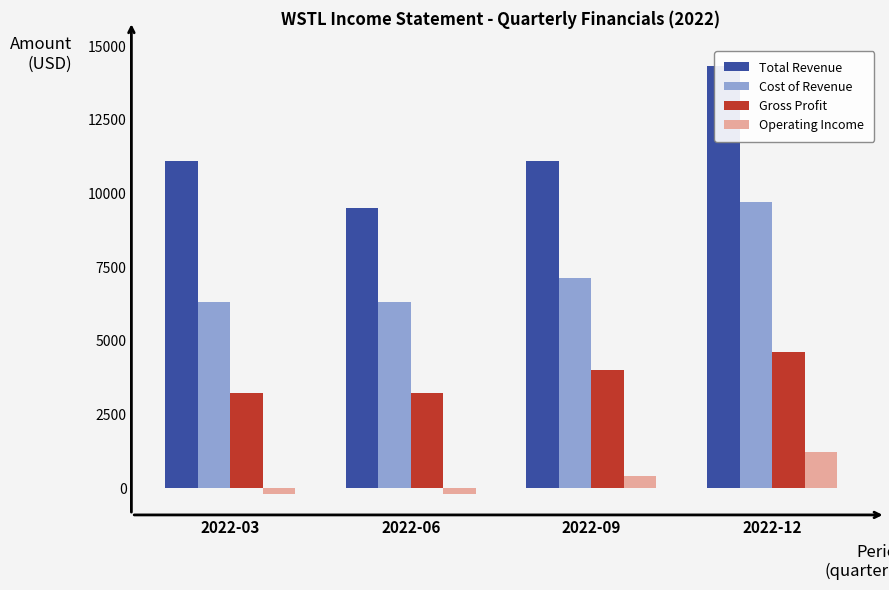

Which series has the widest spread of values?

Total Revenue